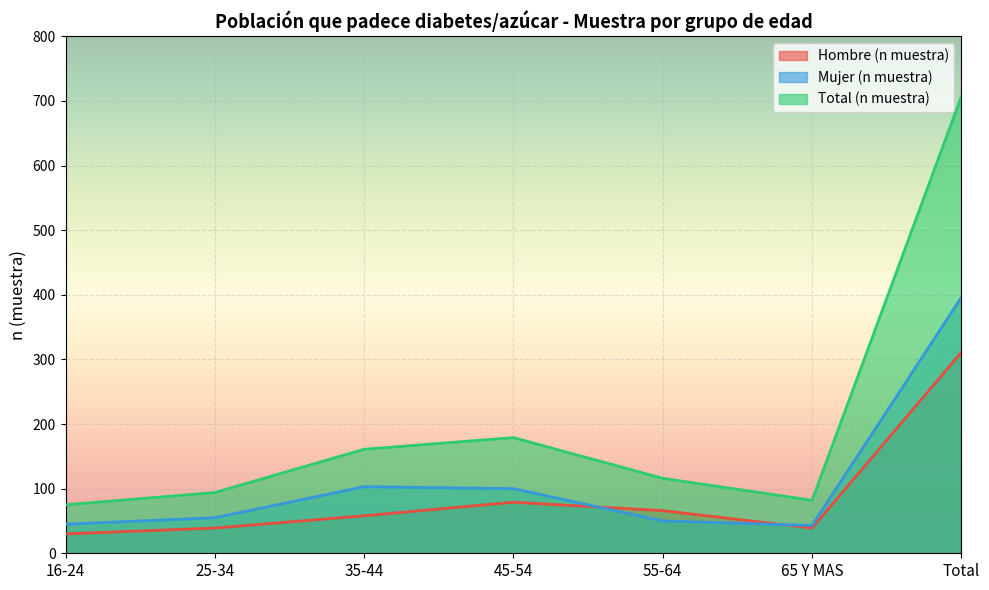

Reading right to left, list all the values displayed in this chart.

Hombre (n muestra): 311	39	66	79	58	39	30
Mujer (n muestra): 396	43	50	100	103	55	45
Total (n muestra): 707	82	116	179	161	94	75